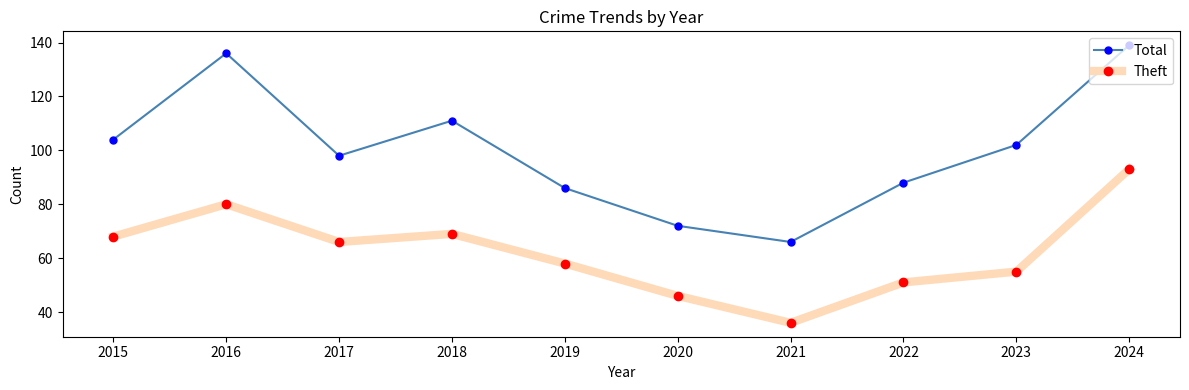

What is the maximum value shown in the chart?

139